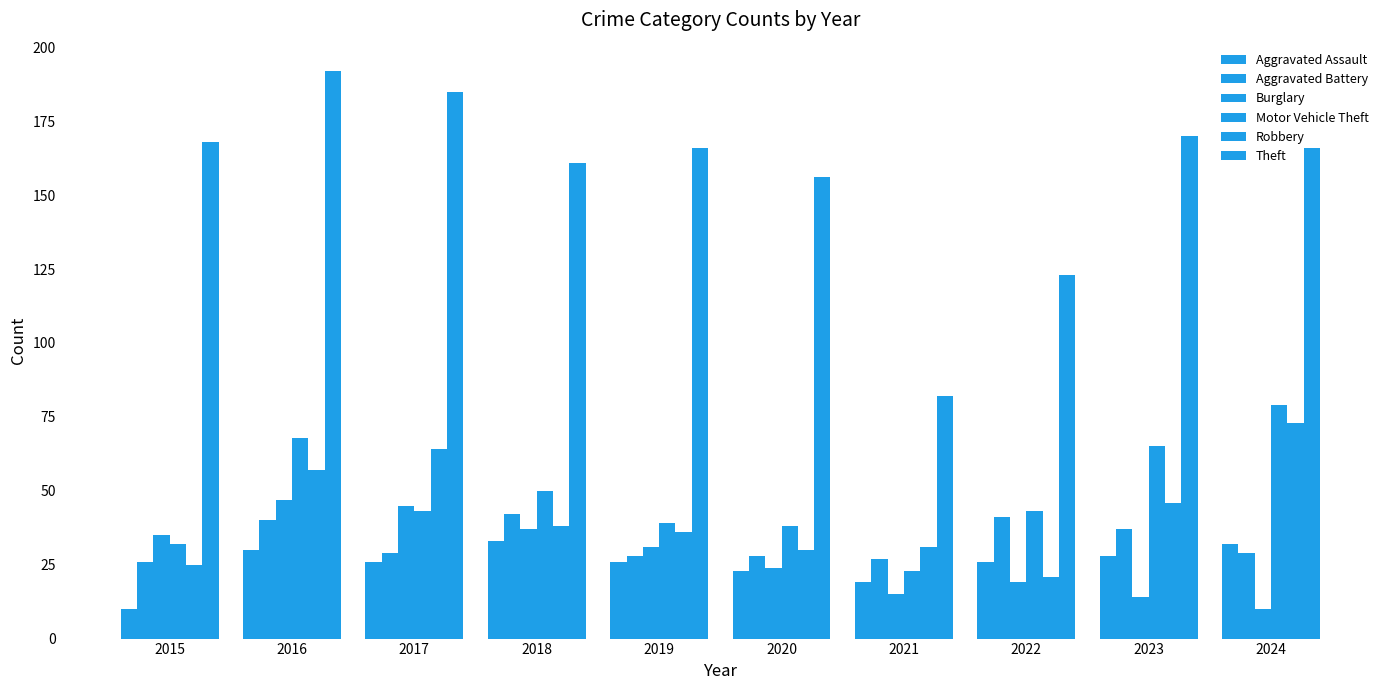

What is the spread (max minus min) of values at 2021?

67